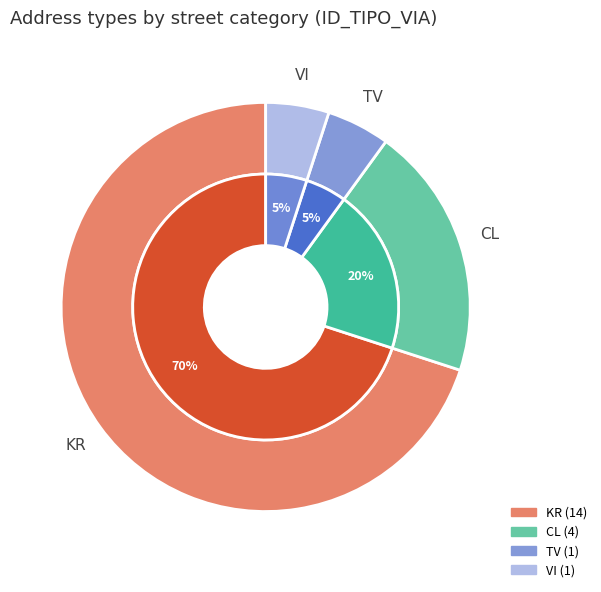

Which slice represents more than half of the pie?

KR